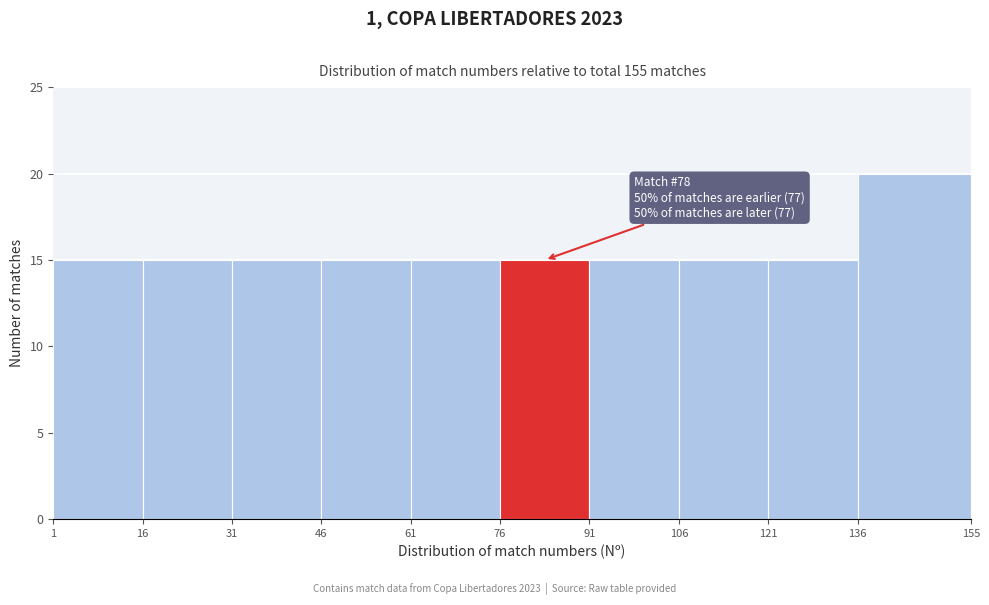

Over which range of the x-axis is the bar tallest?

136 to 155